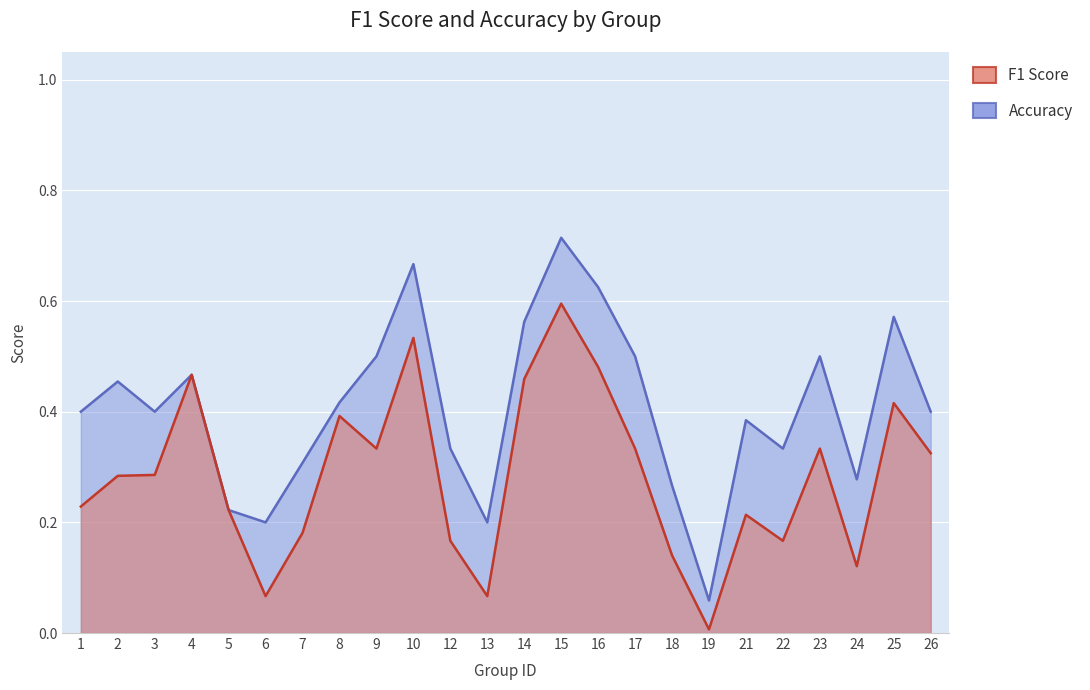

True or false: accuracy and f1 cross at least once.

False